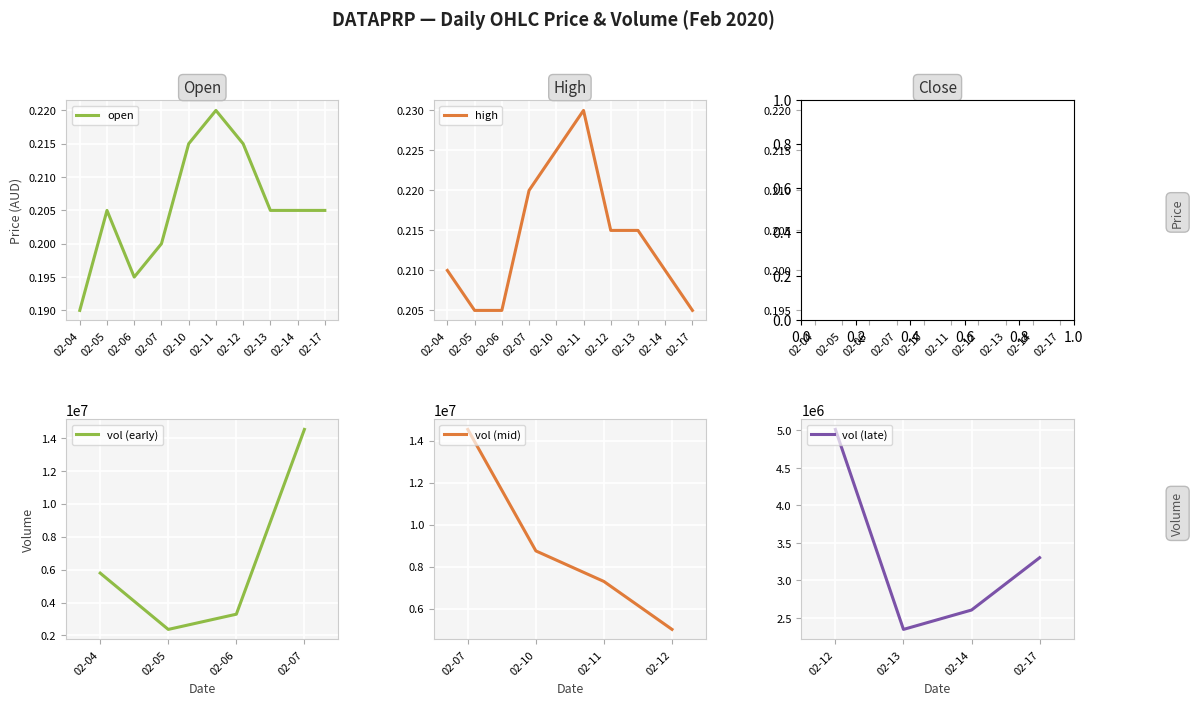

Which category has the highest value in the high series?

02-11